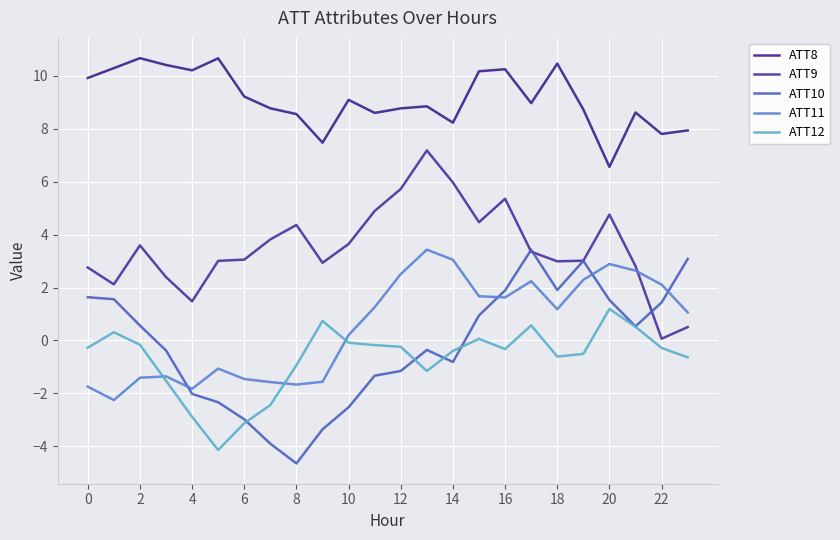

Count the number of categories in the chart.

24